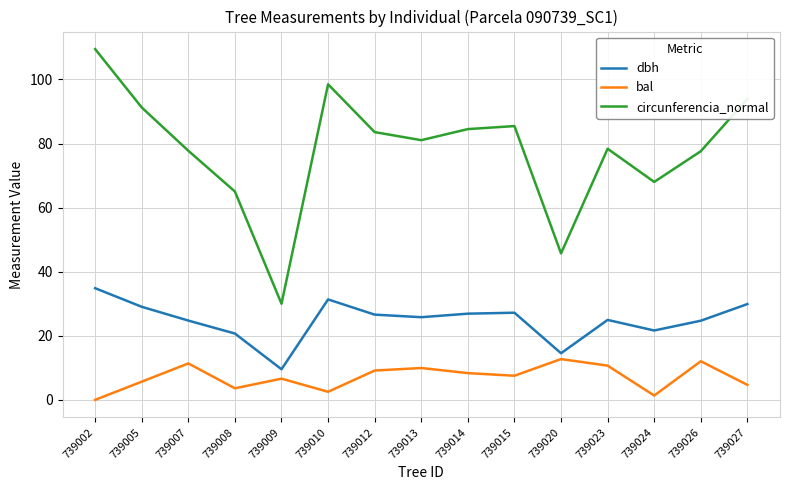

True or false: dbh and bal intersect in this chart.

False